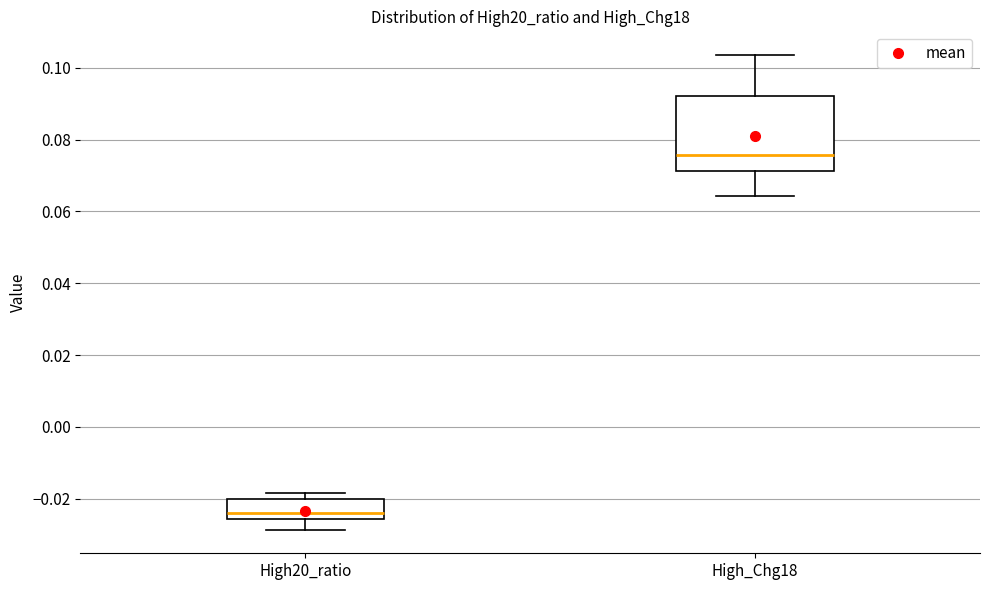

Reading left to right, read every box against the y-axis: the position of its median line, the range the box covers, and the ends of its whiskers. The values are not printed on the chart, so give them approximately, as read against the axis.

High20_ratio: median -0.024, box -0.026 to -0.020, whiskers -0.028 to -0.018
High_Chg18: median 0.076, box 0.072 to 0.092, whiskers 0.064 to 0.104